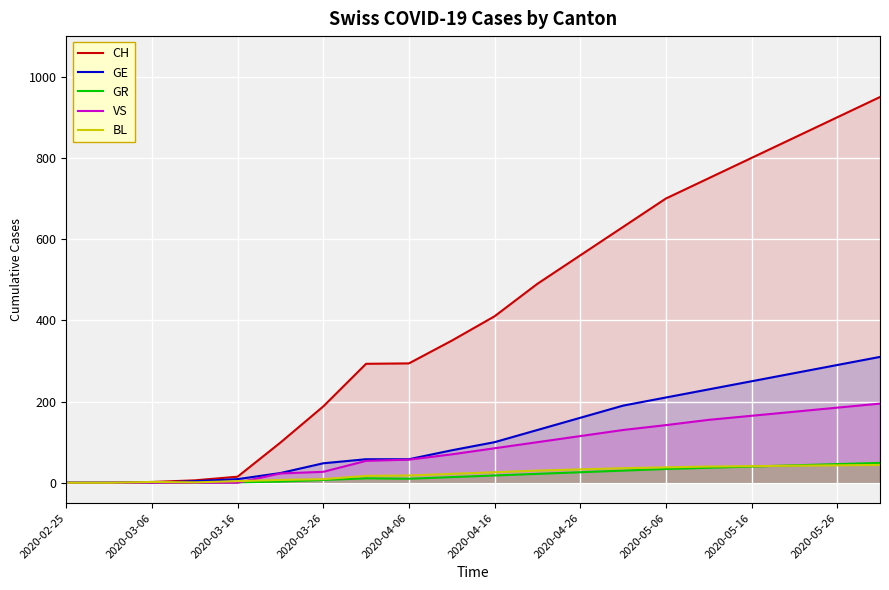

Is it true that CH equals 81 at 2020-05-16?

False